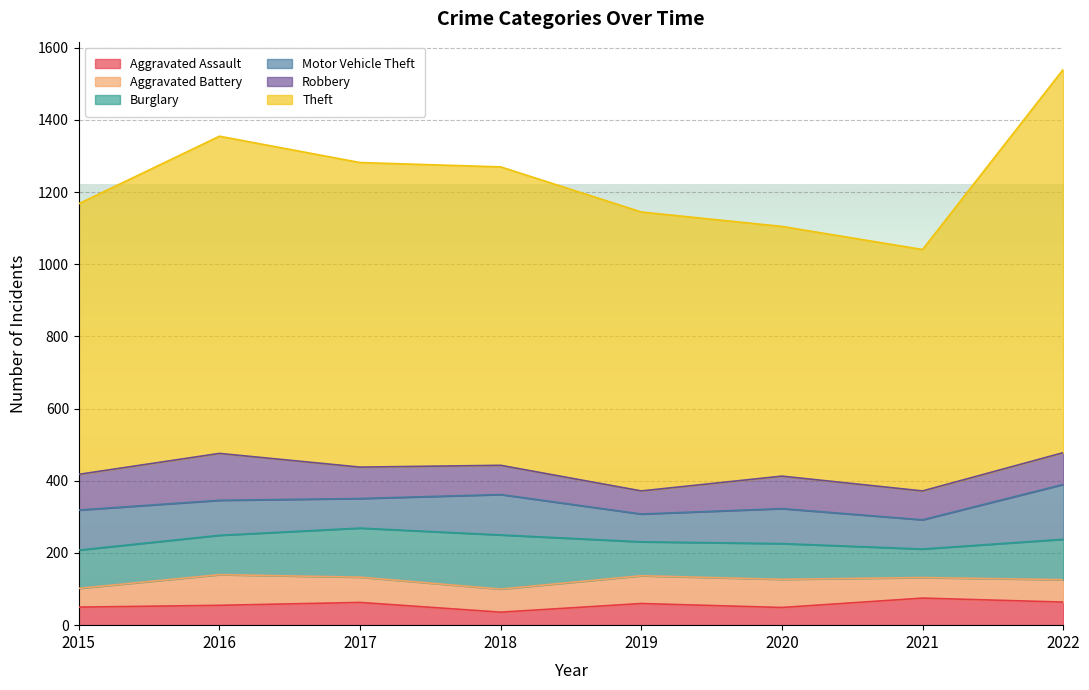

Read the Burglary value at 2017, to the nearest 5.

135